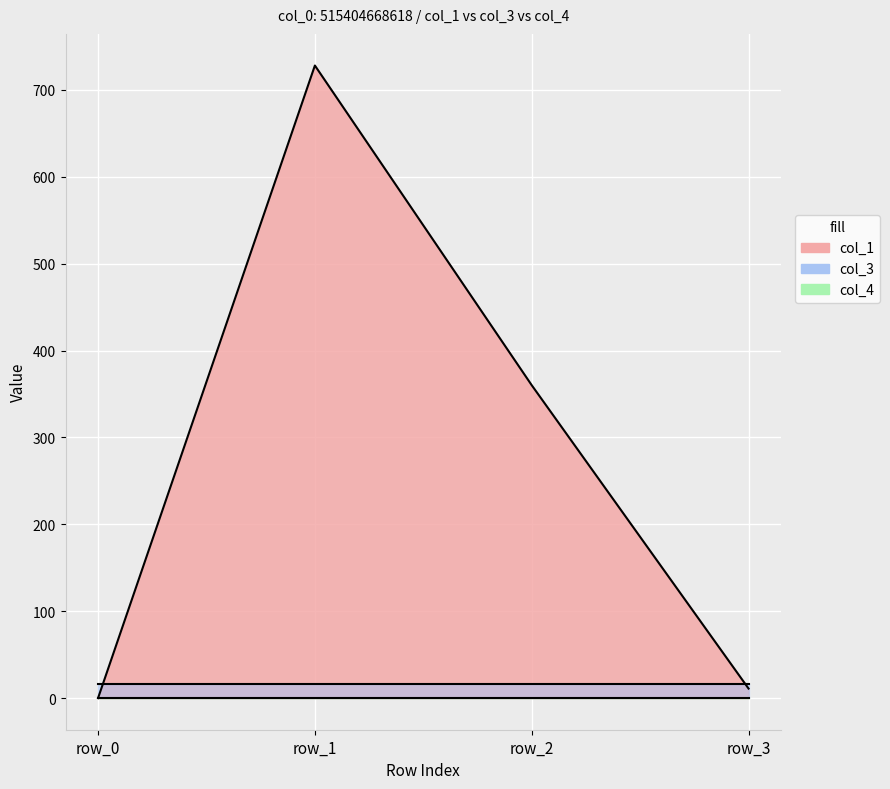

The value of col_1 at row_0 is 0.0. True or false?

True